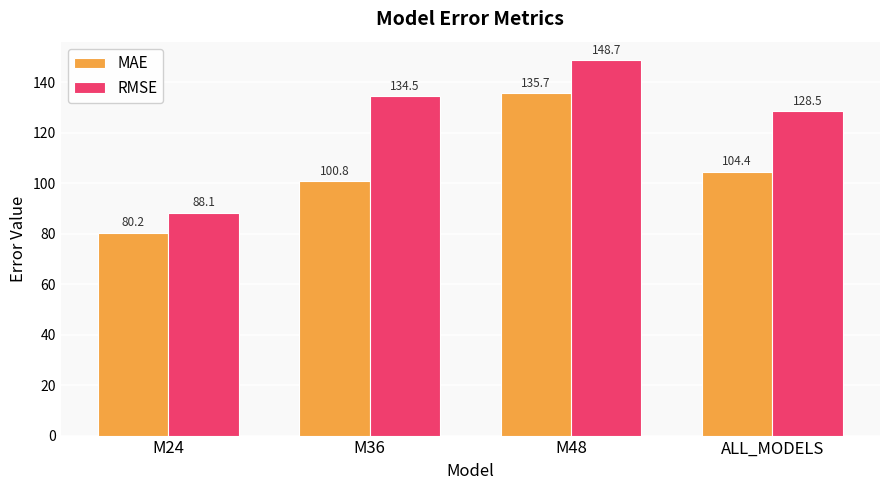

At which category is the sum across all series the highest?

M48